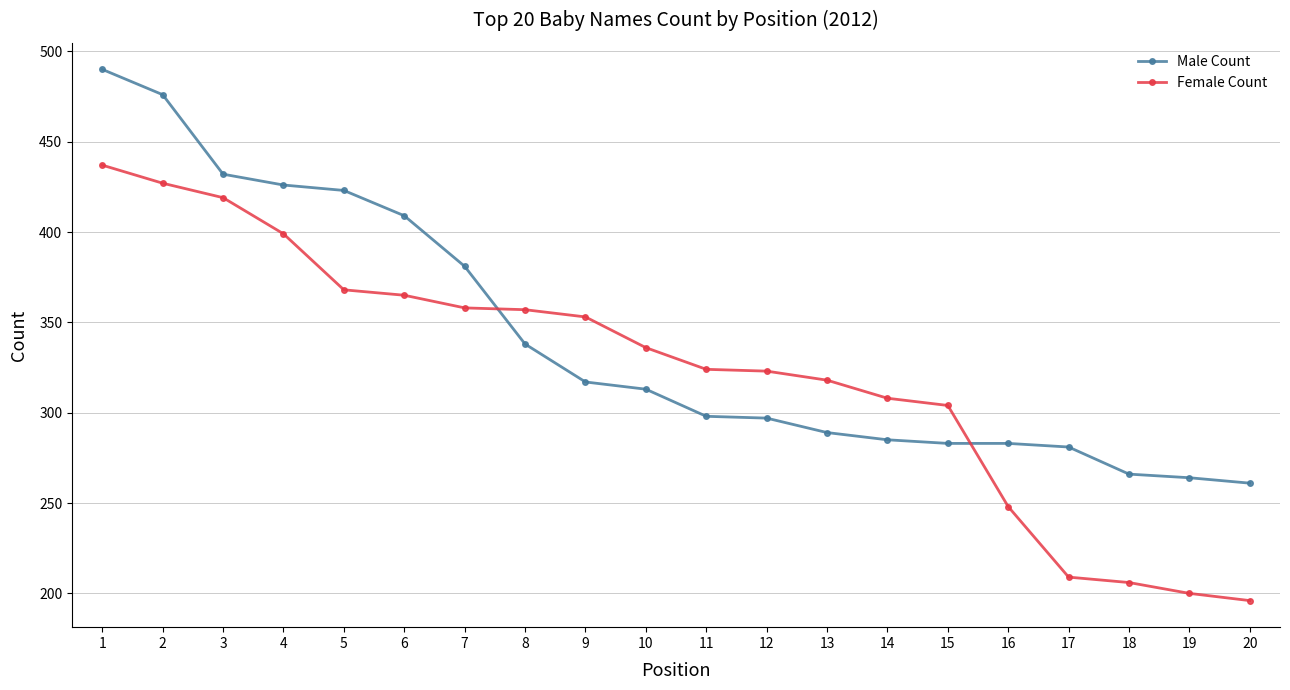

Is it true that Female Count equals 437 at 1?

True